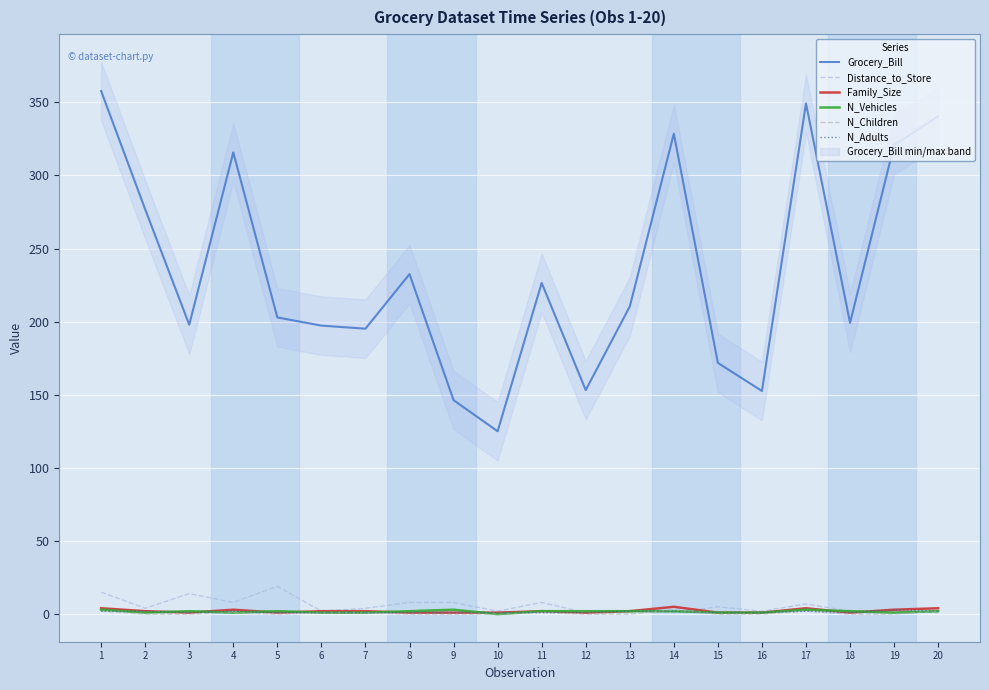

What is the sum of the Family_Size values at 13 and 20?

6.0